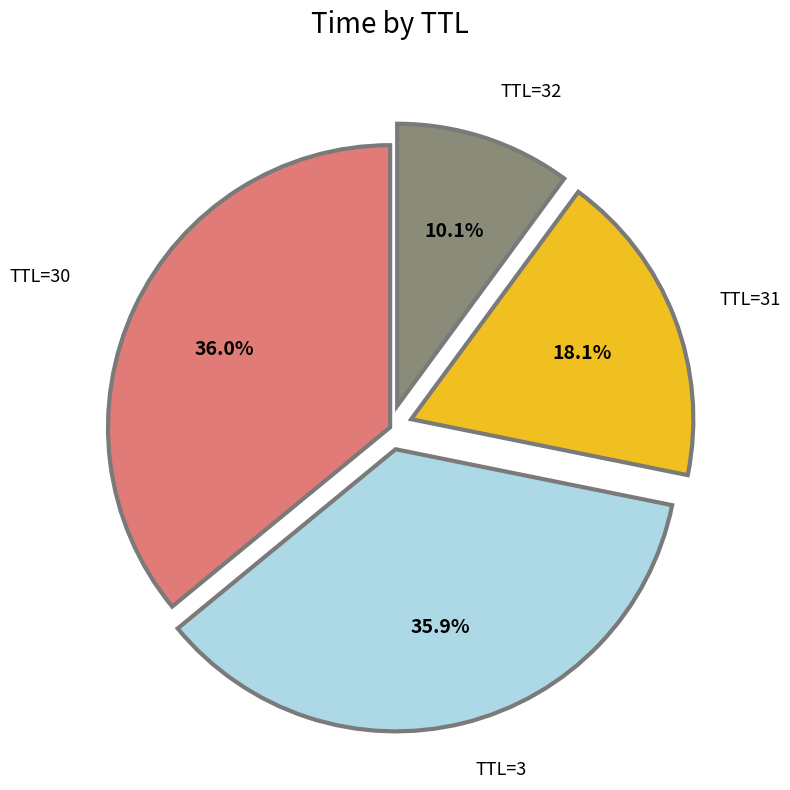

Is there any slice that represents more than half of the pie?

No